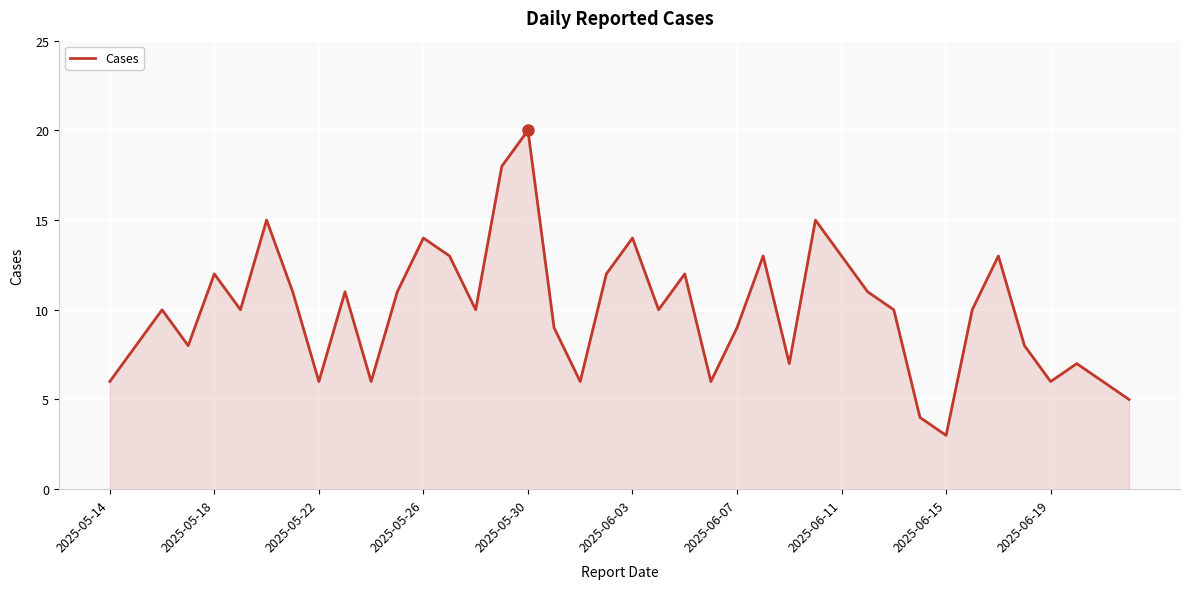

What is the difference between the maximum and minimum values?

17